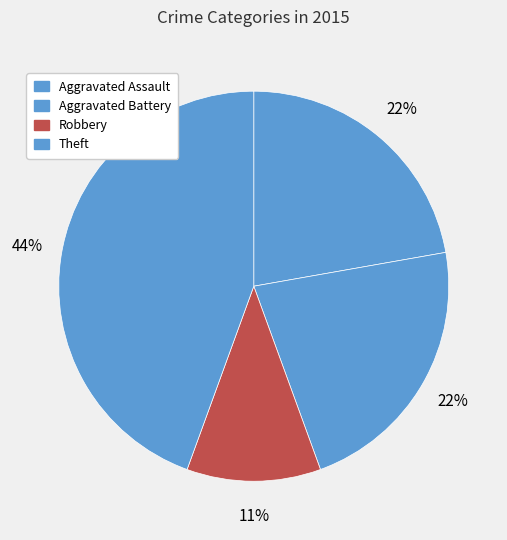

How many slices are in this pie chart?

4